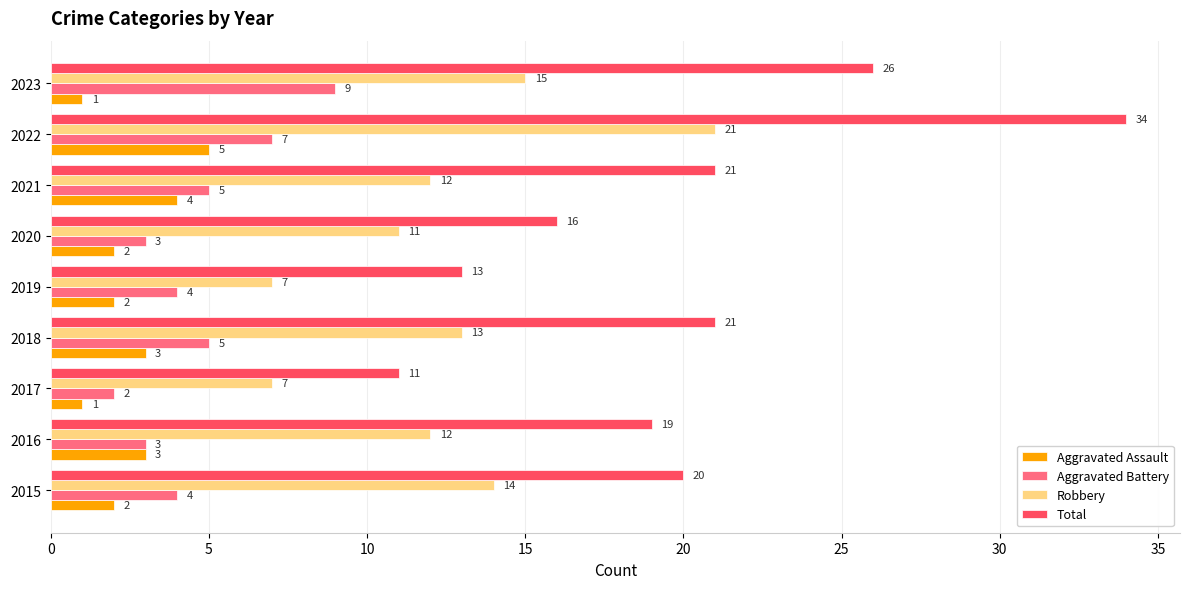

The Robbery series shows 7 at 2015. True or false?

False